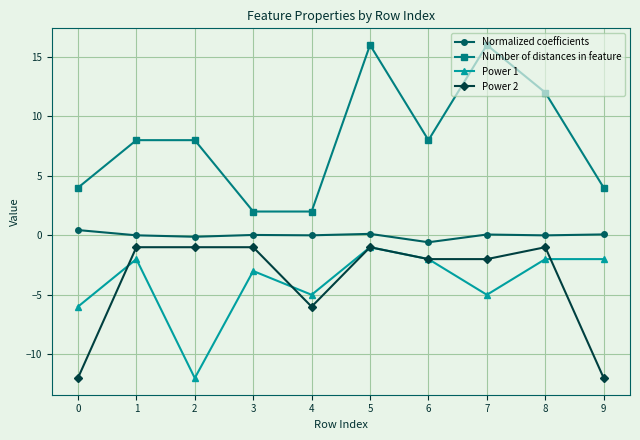

What is the difference between the maximum and second lowest values in the Power 1 series?

5.0